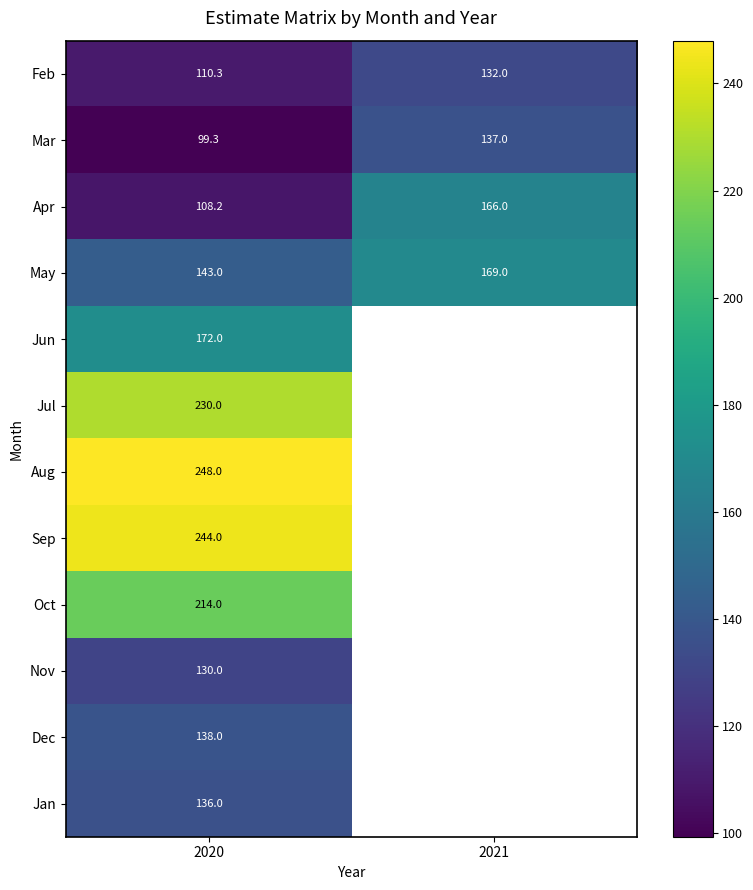

True or false: Sep has a value of 244.0 at 2020.

True